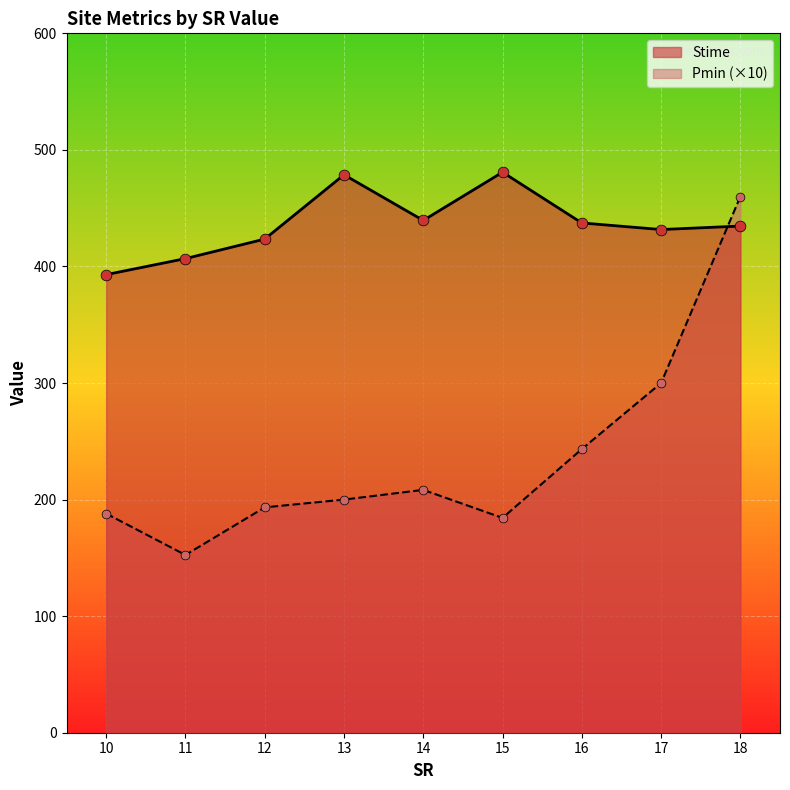

At which category is the sum across all series the highest?

18